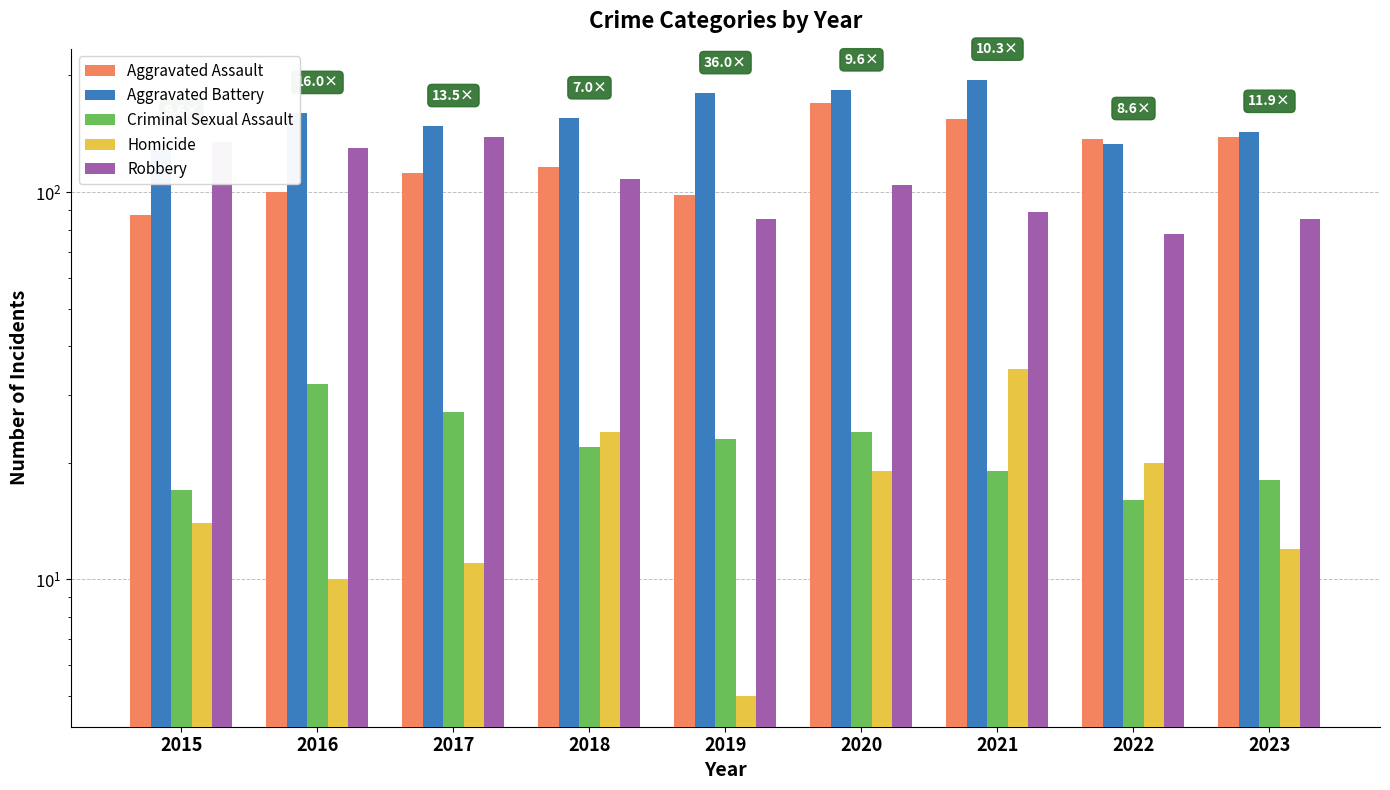

Rank the series by their maximum value, from lowest to highest.

Criminal Sexual Assault, Homicide, Robbery, Aggravated Assault, Aggravated Battery